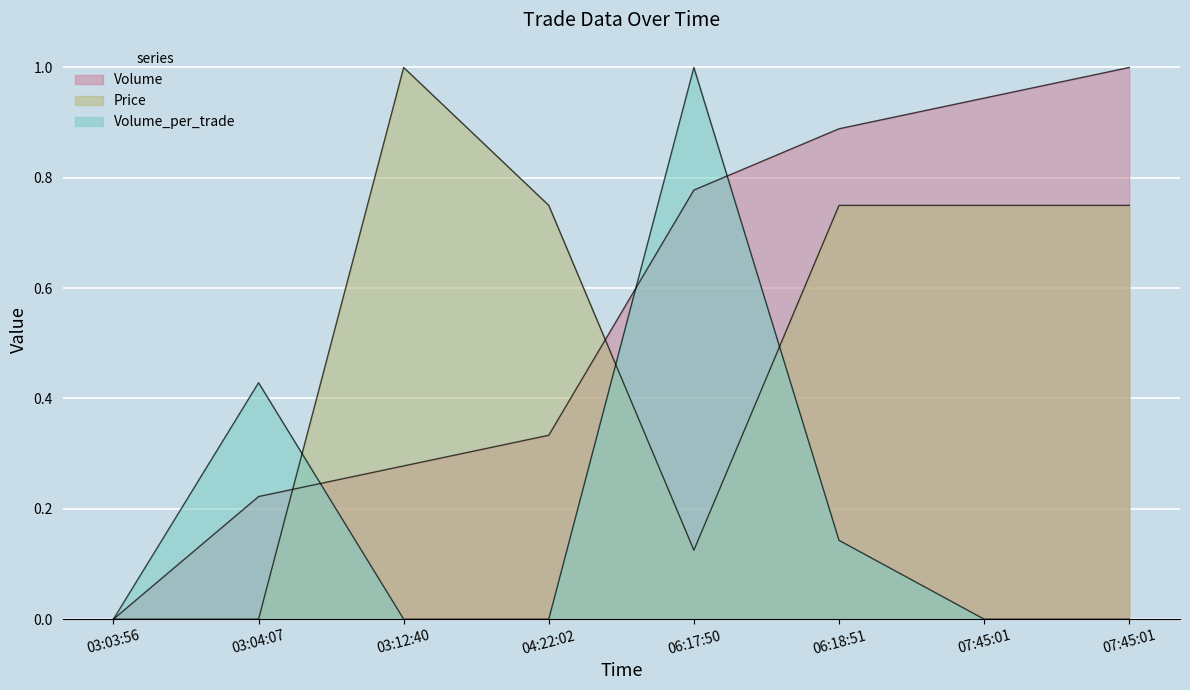

What is the difference between the Volume values at 07:45:01 and 06:18:51?

0.1